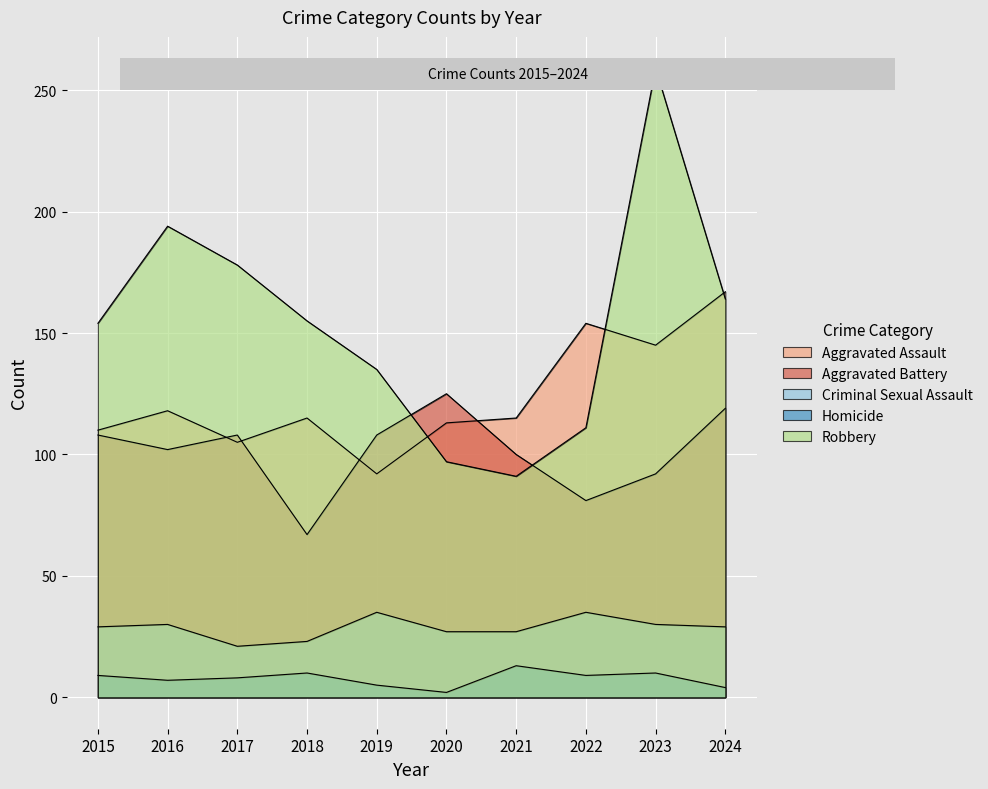

What is the total value across all series at 2020?

364